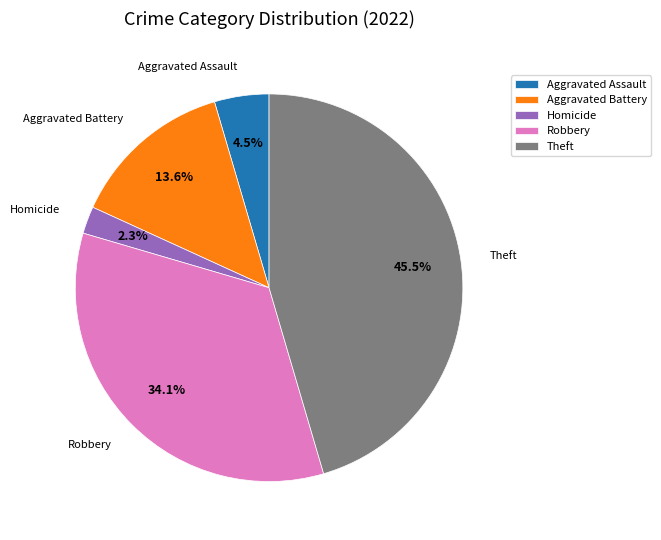

To the nearest percent, what portion does Homicide represent?

2%